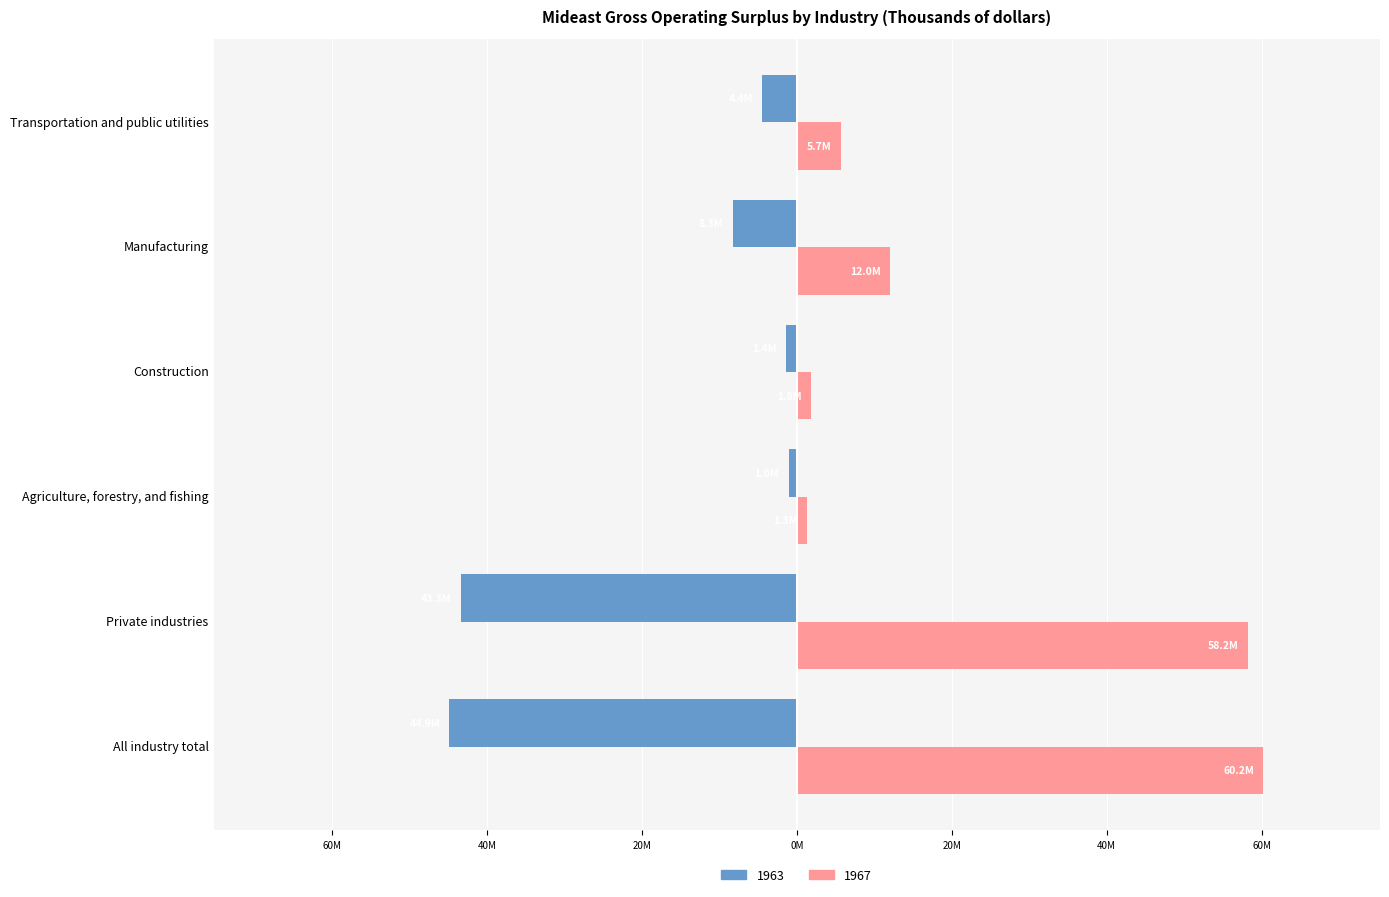

Which series has the widest spread of values?

1967